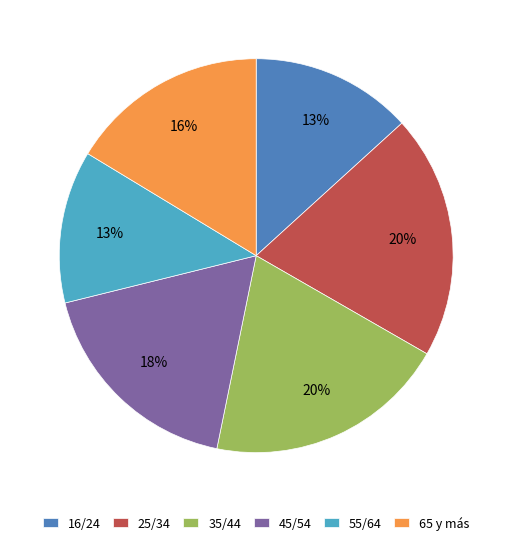

Approximately how many times larger is the value at 45/54 compared to 25/34?

0.9